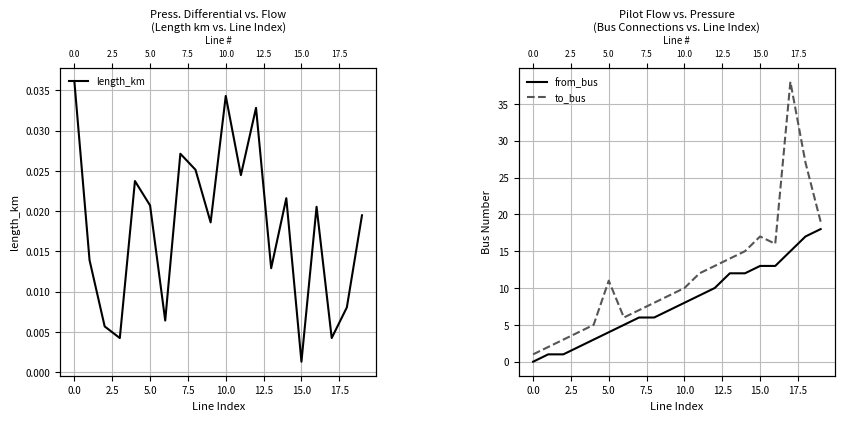

True or false: to_bus and from_bus intersect in this chart.

False